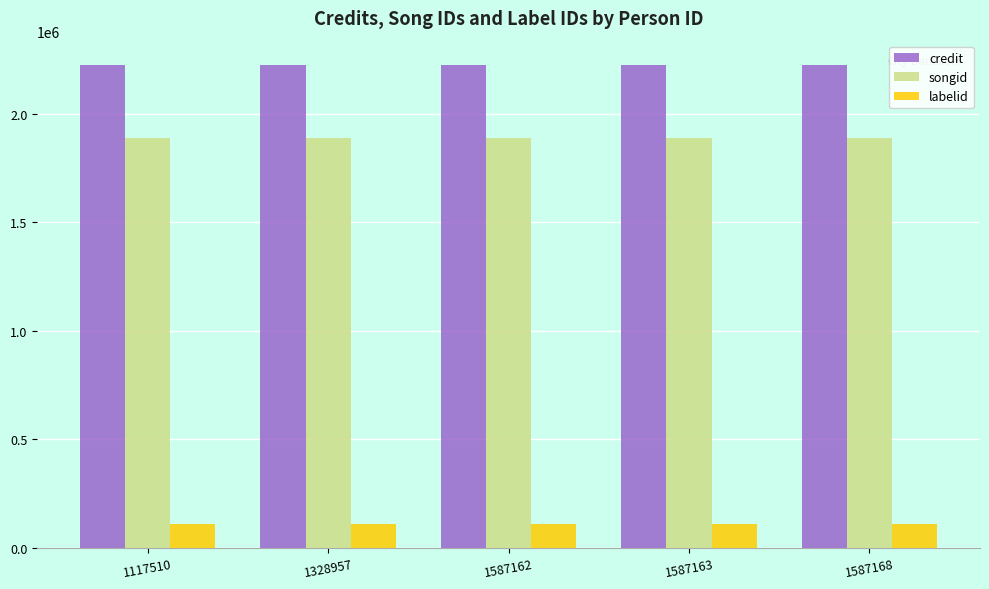

Reading left to right, list all the values displayed in this chart.

credit: 1117510=2226478	1328957=2226478	1587162=2226478	1587163=2226478	1587168=2226478
songid: 1117510=1890167	1328957=1890167	1587162=1890167	1587163=1890167	1587168=1890167
labelid: 1117510=108327	1328957=108327	1587162=108327	1587163=108327	1587168=108327